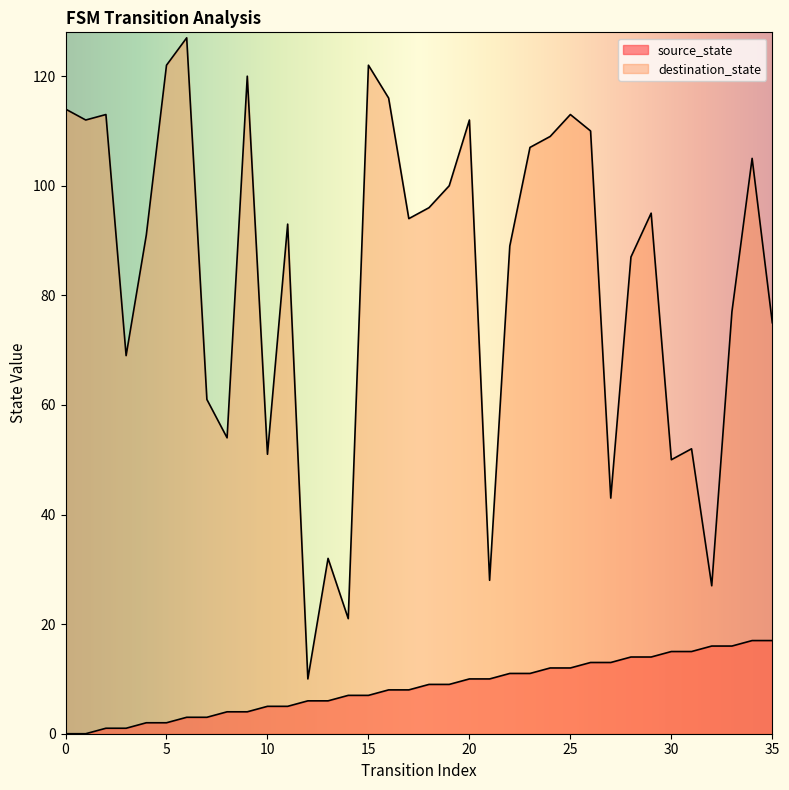

At which category does destination_state reach its first local valley?

1